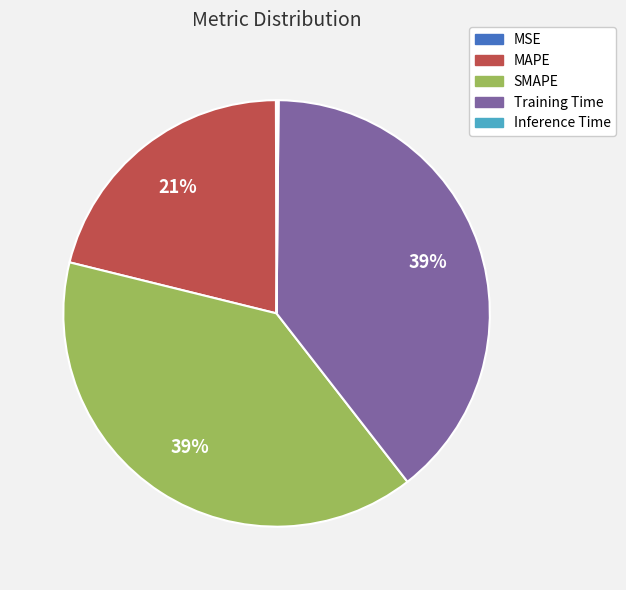

To the nearest percent, what is the difference between the largest and smallest slice percentages?

39%